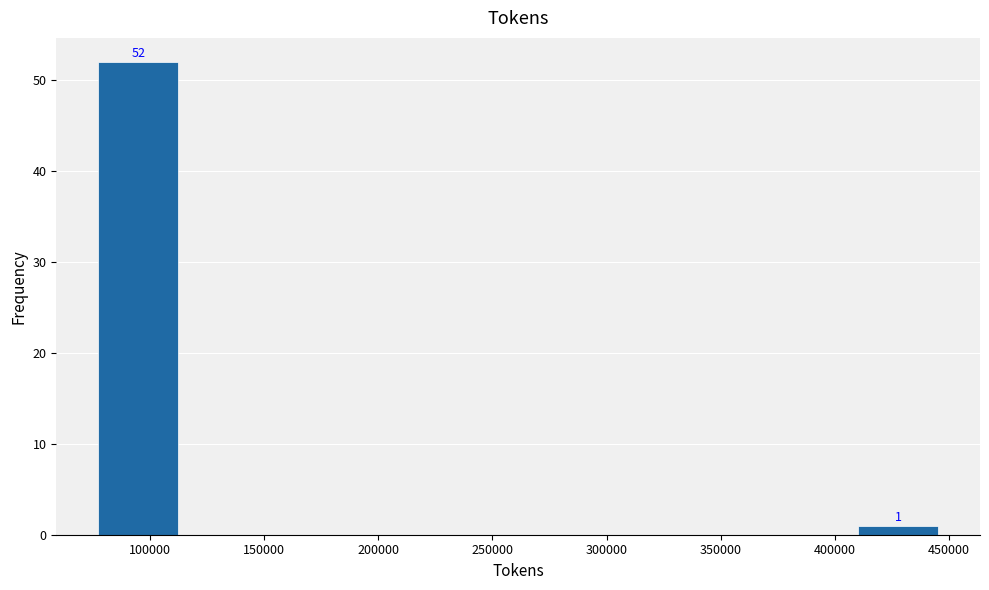

Which range on the x-axis has the tallest bar?

75000 to 115000